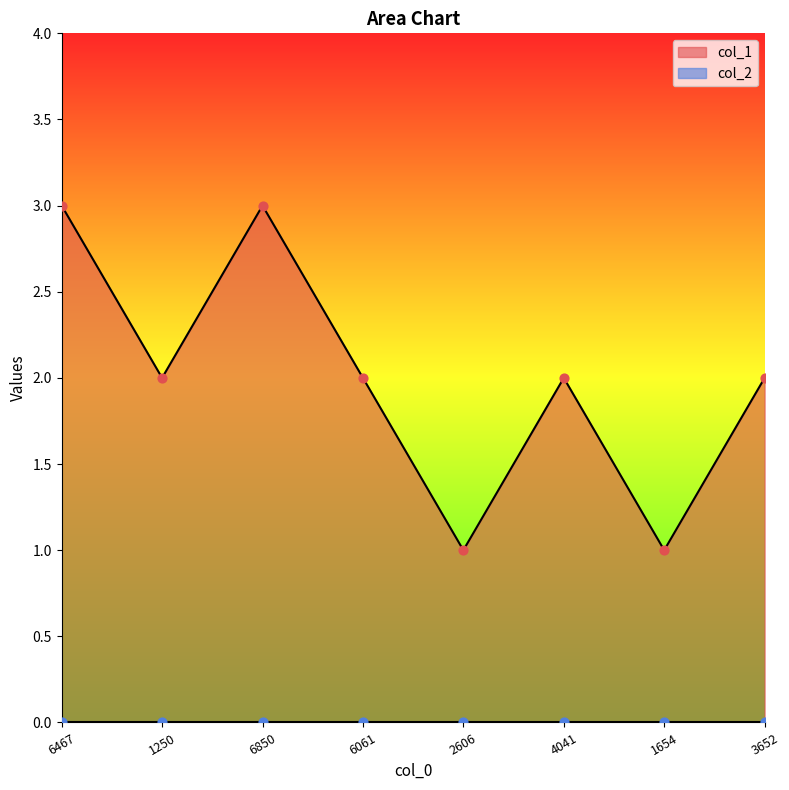

True or false: col_1 has a value of 2 at 6061.

True